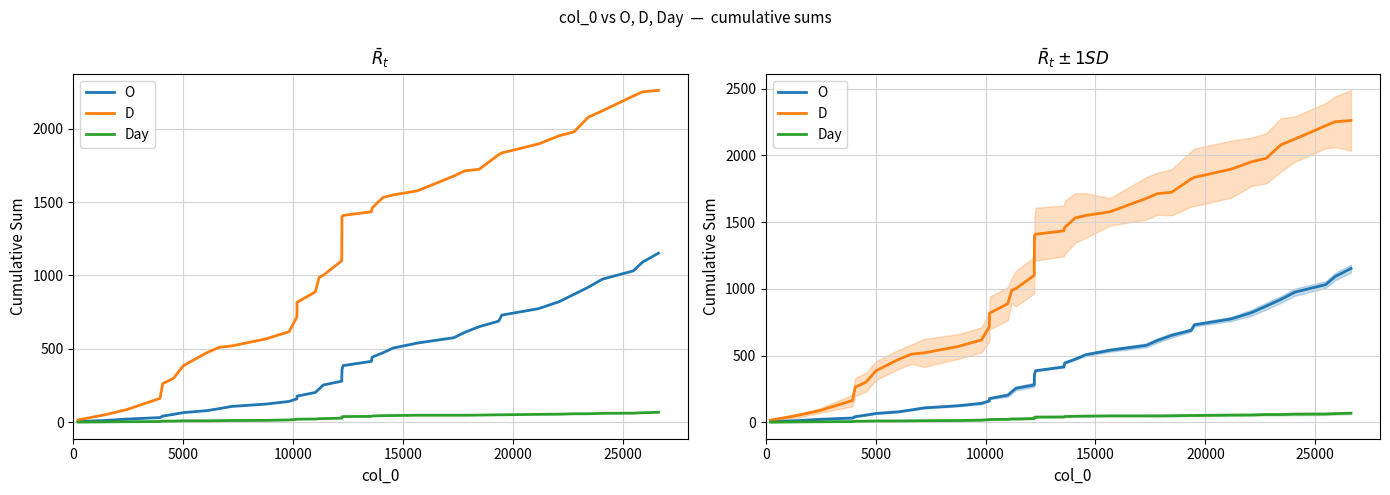

Rank the series by their maximum value, from lowest to highest.

Day, O, D